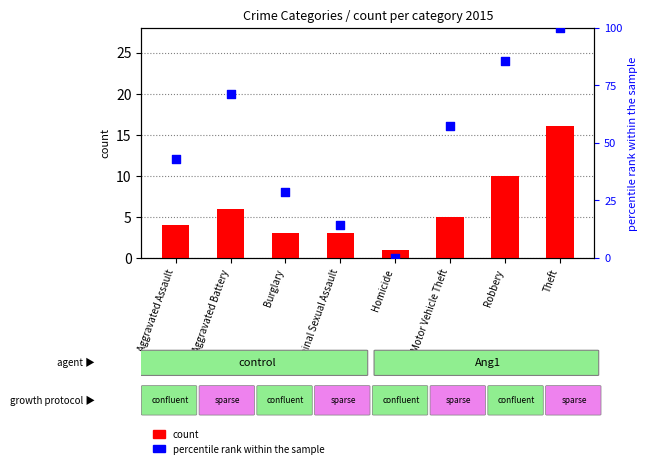

Which series has the largest total across all categories?

percentile rank within the sample